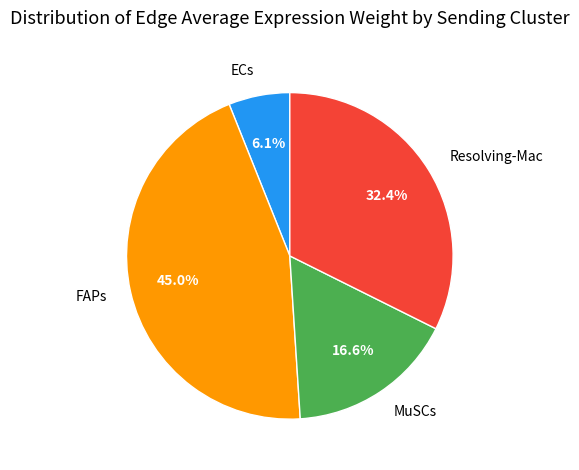

Approximately how many times larger is the value at MuSCs compared to FAPs?

0.4